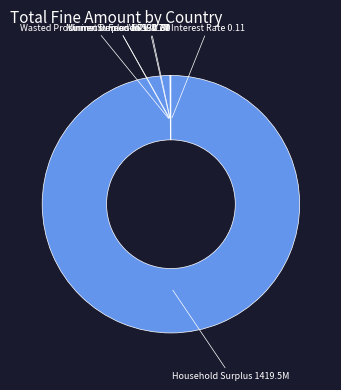

Which slice is the largest?

Household Surplus